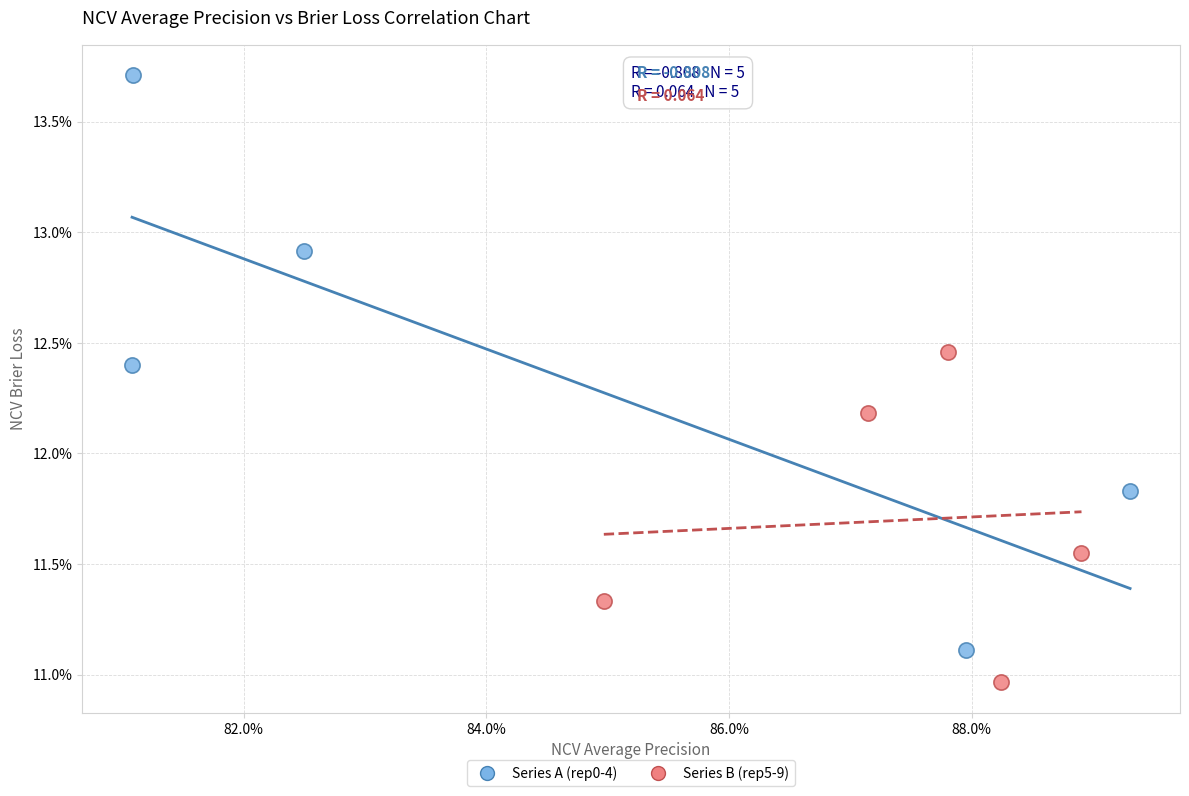

Which series reaches the maximum Y coordinate?

Series A (rep0-4)